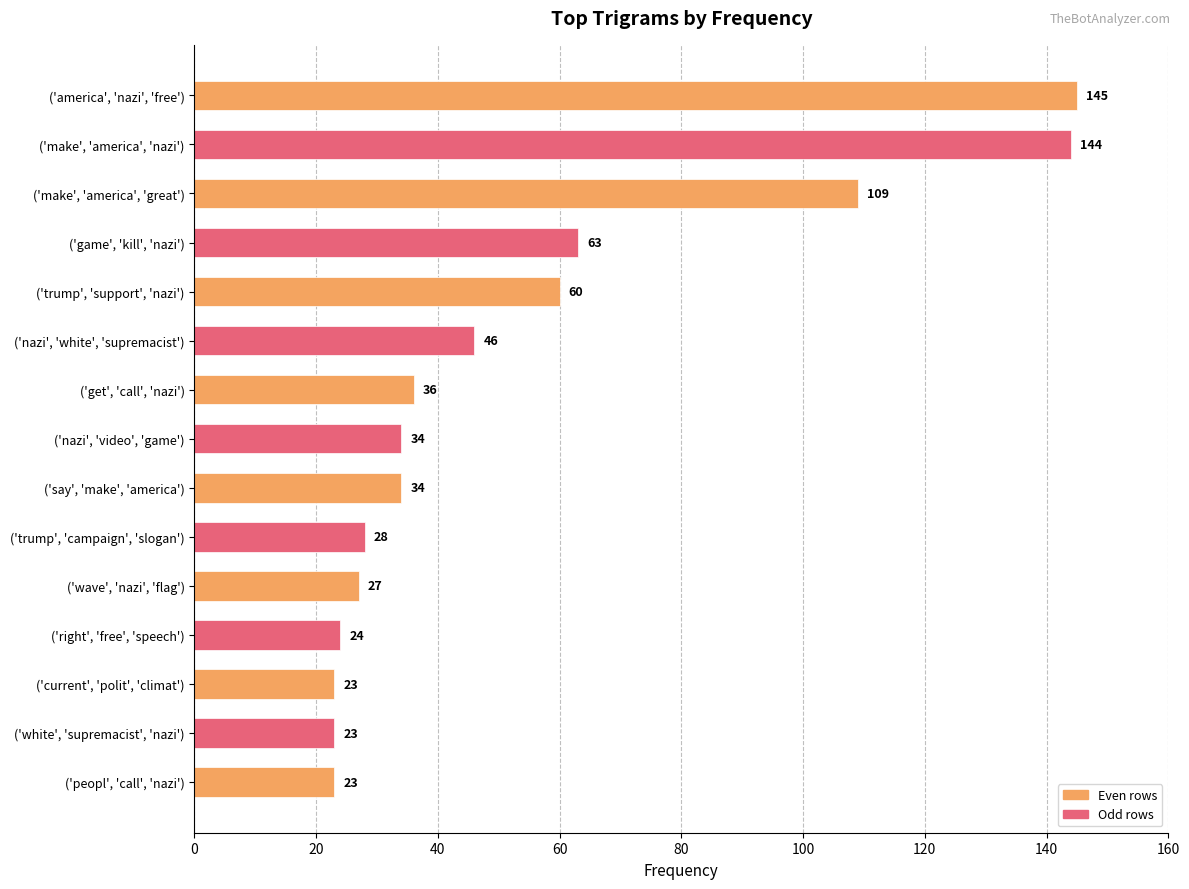

Between ('game', 'kill', 'nazi') and ('white', 'supremacist', 'nazi'), which is larger?

('game', 'kill', 'nazi')